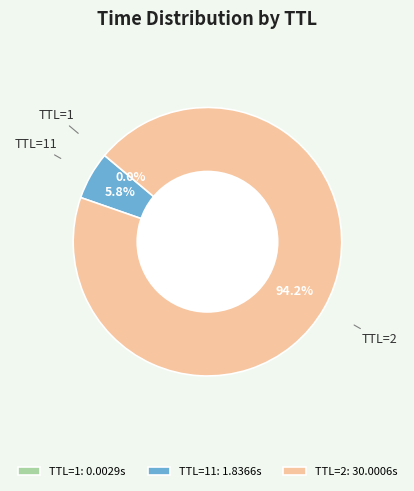

Is TTL=2 the majority of the pie?

Yes